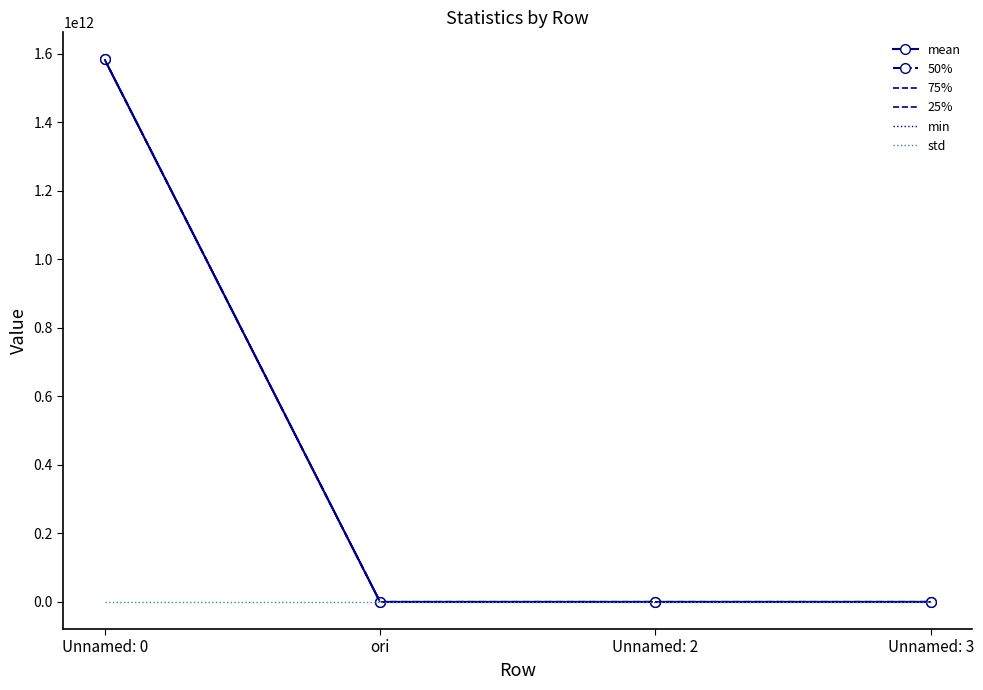

True or false: mean has a value of -6.8 at Unnamed: 3.

False